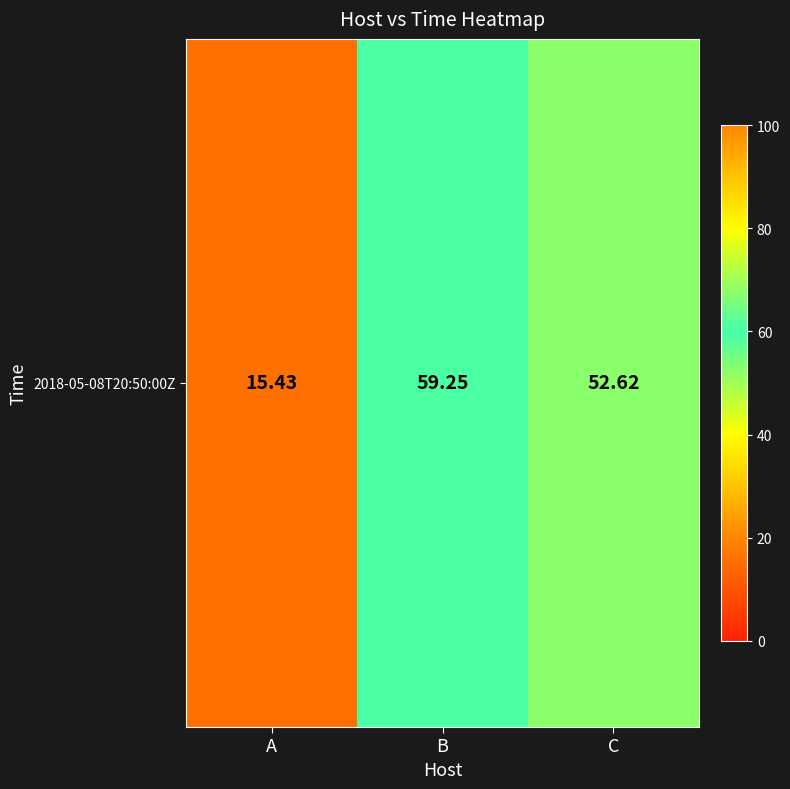

At which label does the data first exceed 52?

B